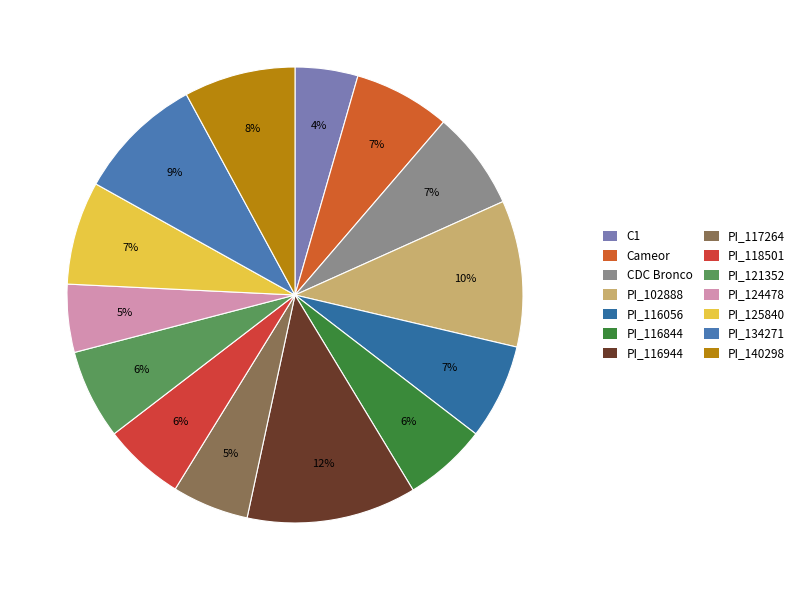

Is there a majority slice in this chart?

No